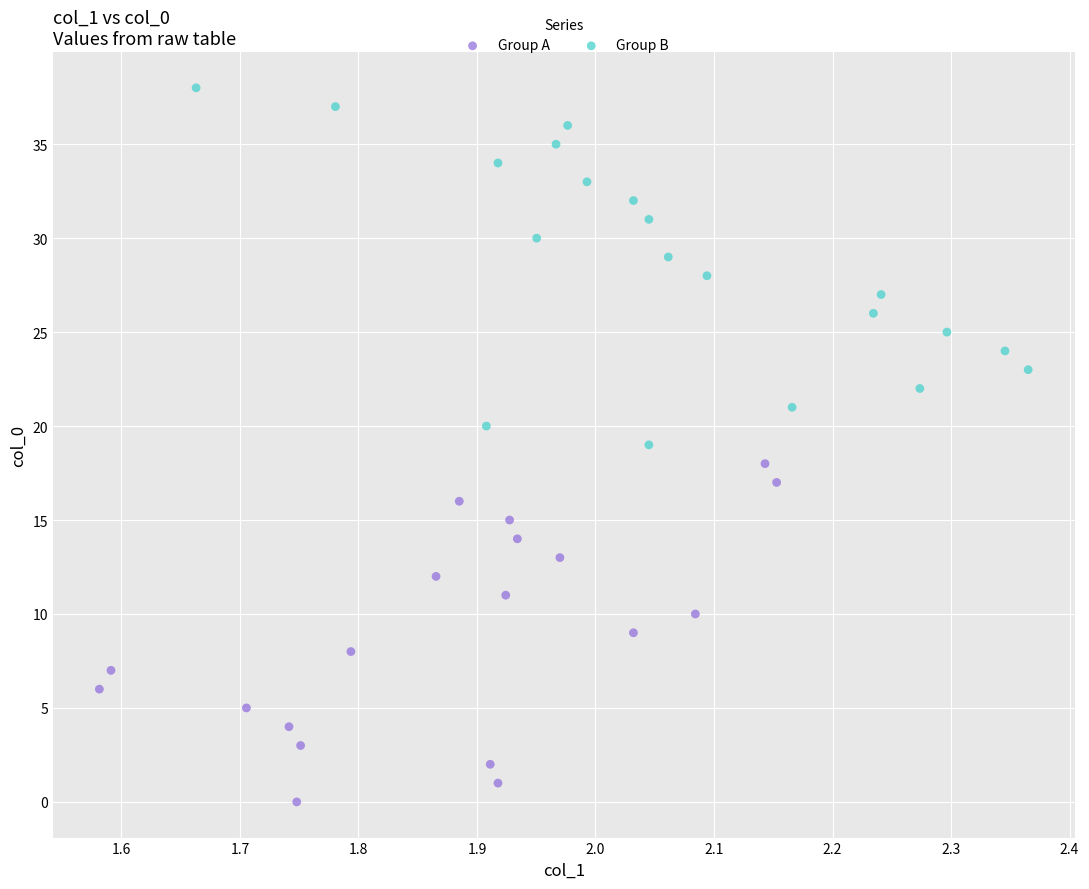

What are all the series names shown in the legend?

Group A, Group B